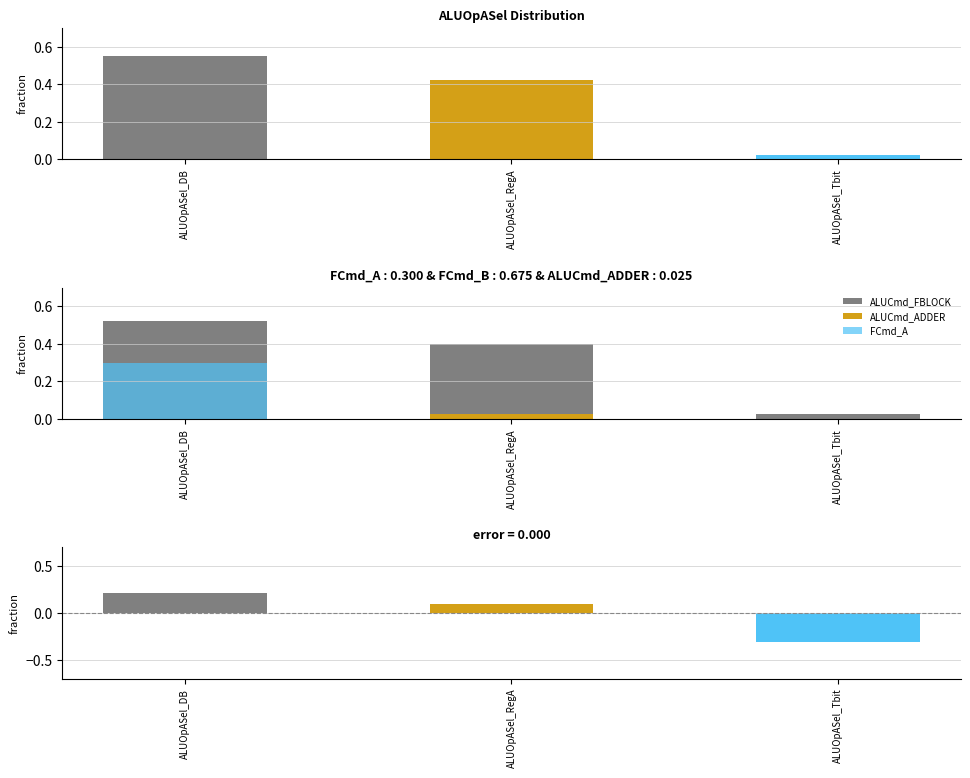

At which label is the value closest to 0?

ALUOpASel_RegA